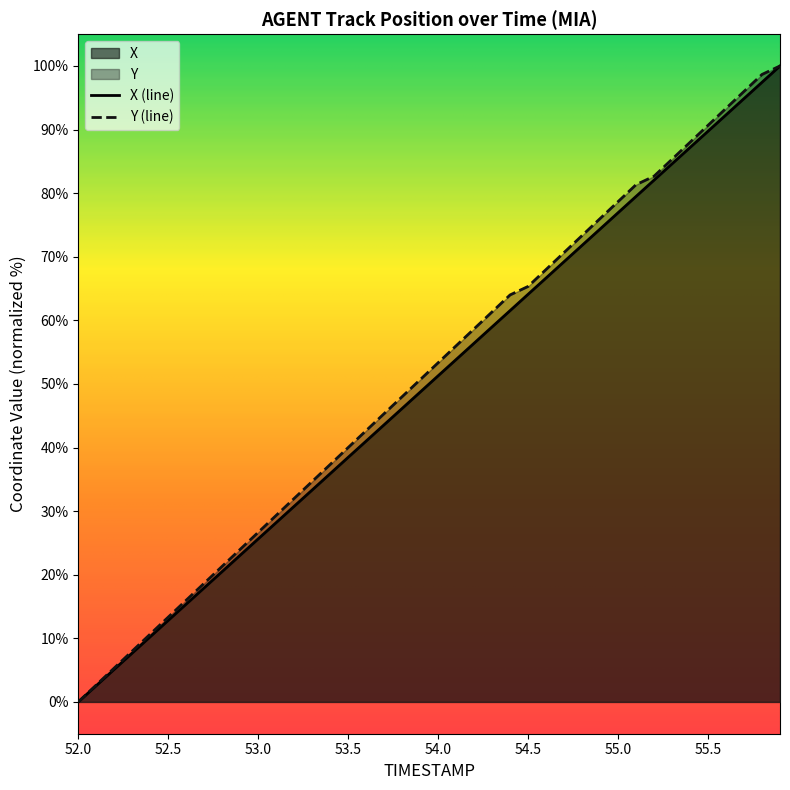

What is the value of the Y point at the 9th from the left?

21.3